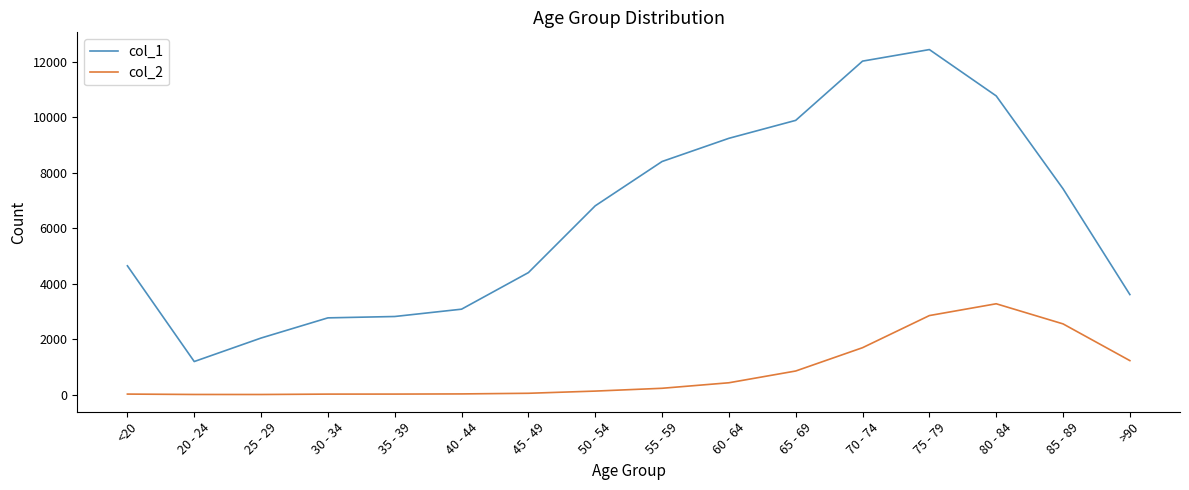

True or false: col_2 and col_1 intersect in this chart.

False